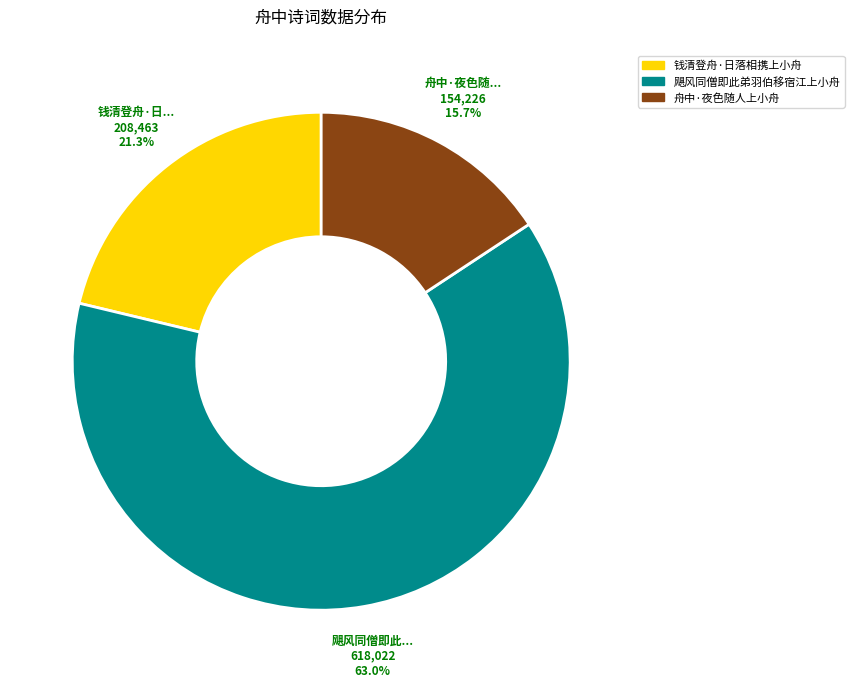

What percentage do 飓风同僧即此弟羽伯移宿江上小舟 and 舟中·夜色随人上小舟 together represent?

78.7%